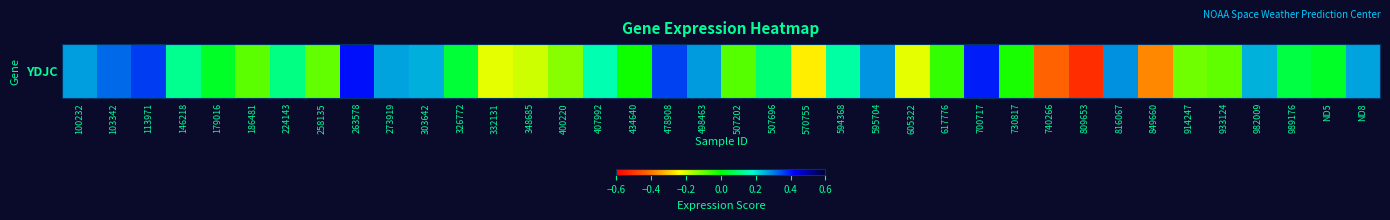

What is the change in value from 103342 to 224143?

-0.2